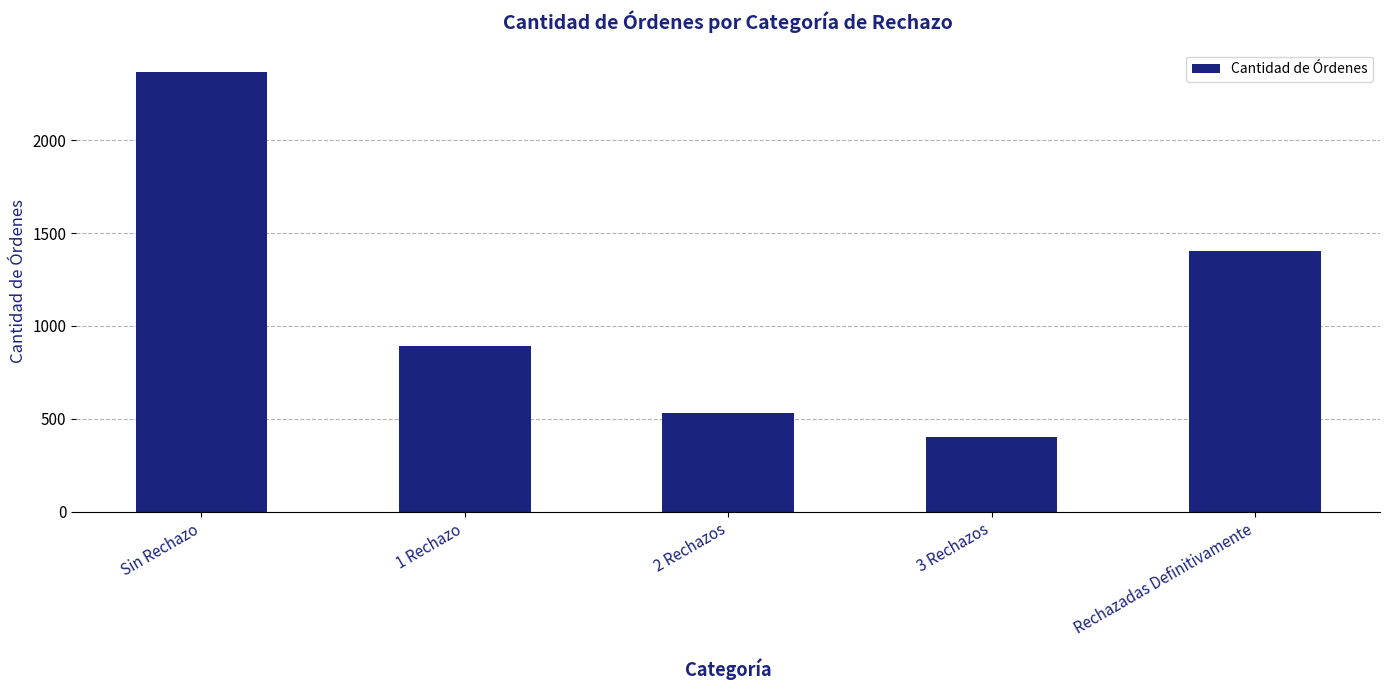

What is the value of the 4th bar from the left?

403